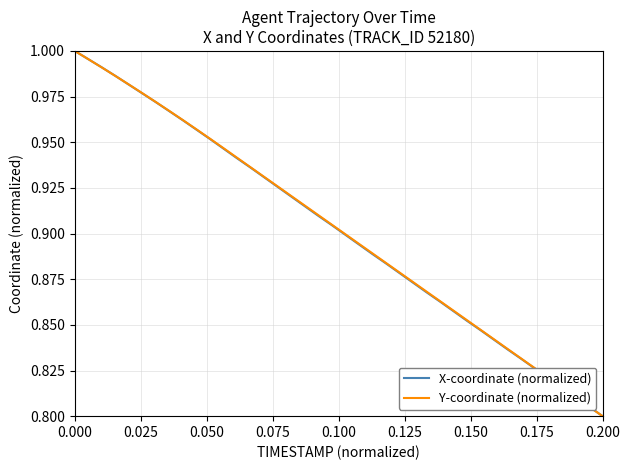

What is the difference between the maximum and second lowest values in the Y-coordinate (normalized) series?

0.2